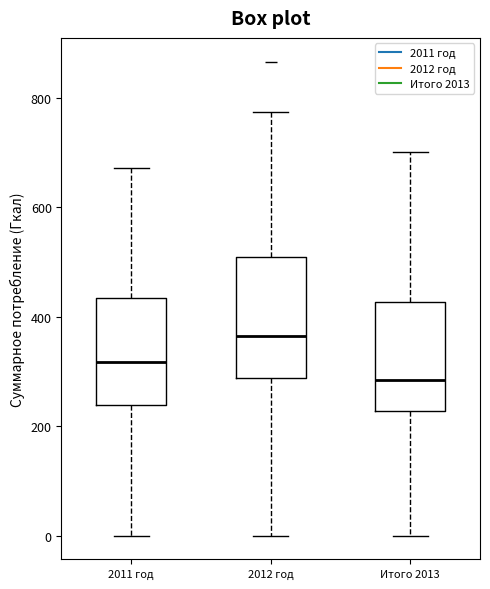

Reading left to right, read every box against the y-axis: the position of its median line, the range the box covers, and the ends of its whiskers. The values are not printed on the chart, so give them approximately, as read against the axis.

2011 год: median 320, box 240 to 440, whiskers 0 to 680
2012 год: median 360, box 280 to 500, whiskers 0 to 780
Итого 2013: median 280, box 220 to 420, whiskers 0 to 700